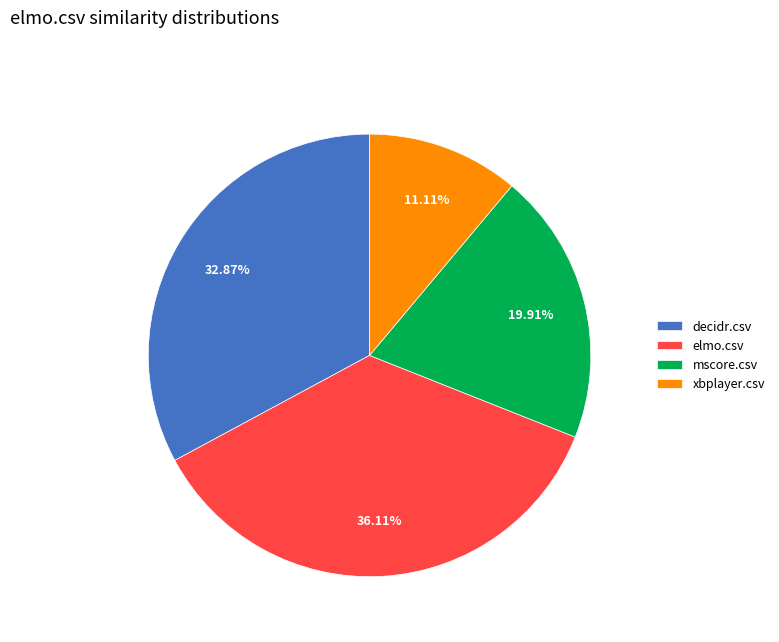

Combined, do decidr.csv and elmo.csv account for over 50%?

Yes